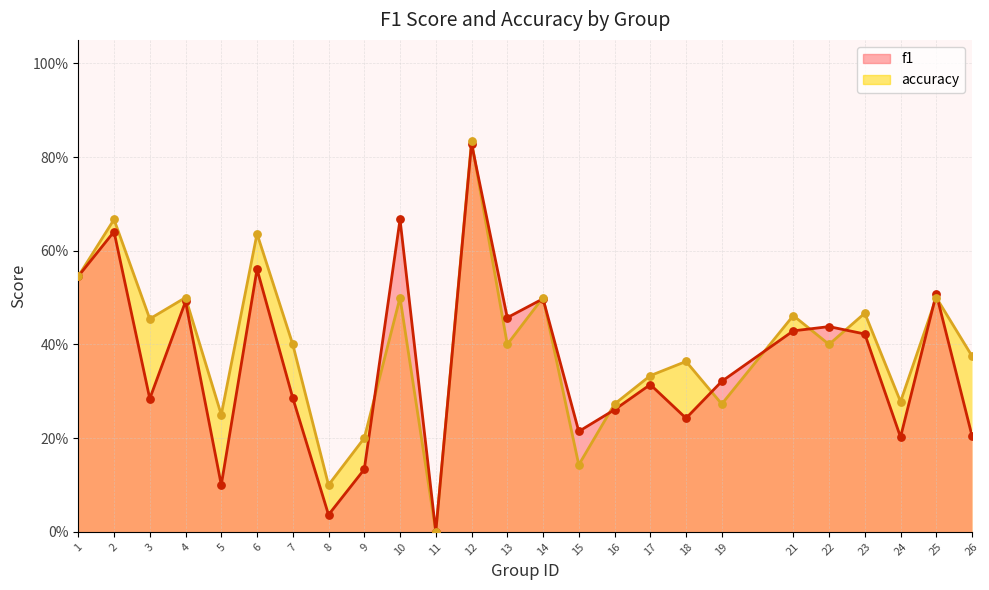

What is the total value across all series at 5?

0.4